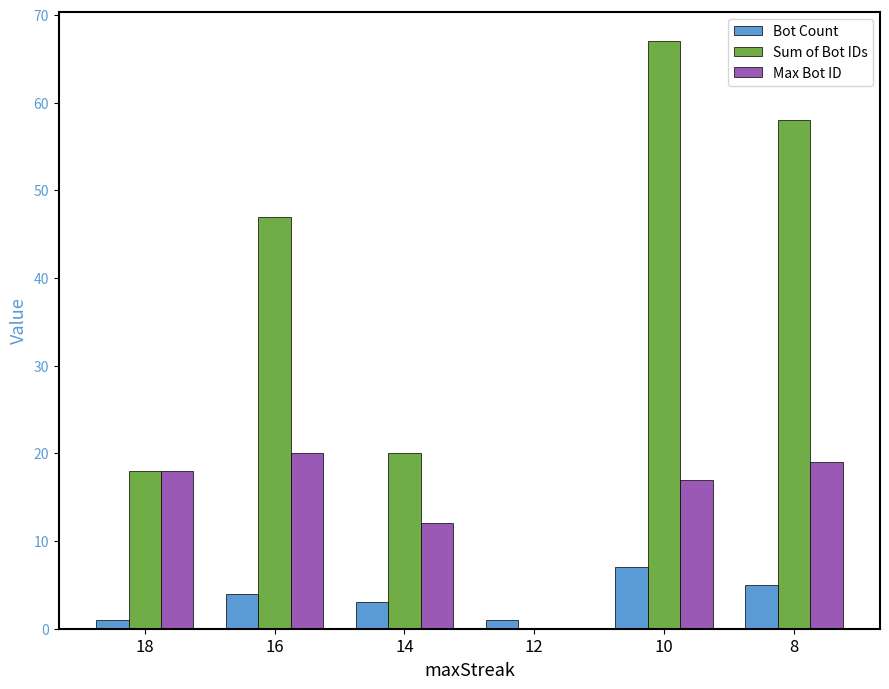

At which label does Max Bot ID reach its peak?

16